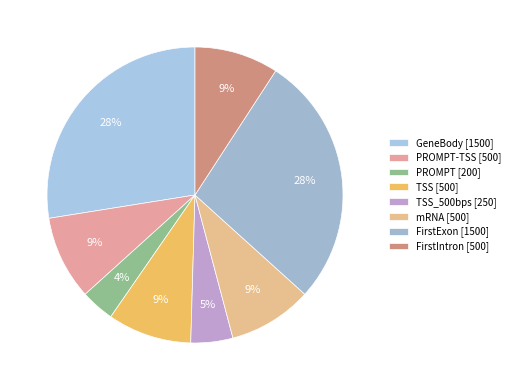

Is there any slice that represents more than half of the pie?

No